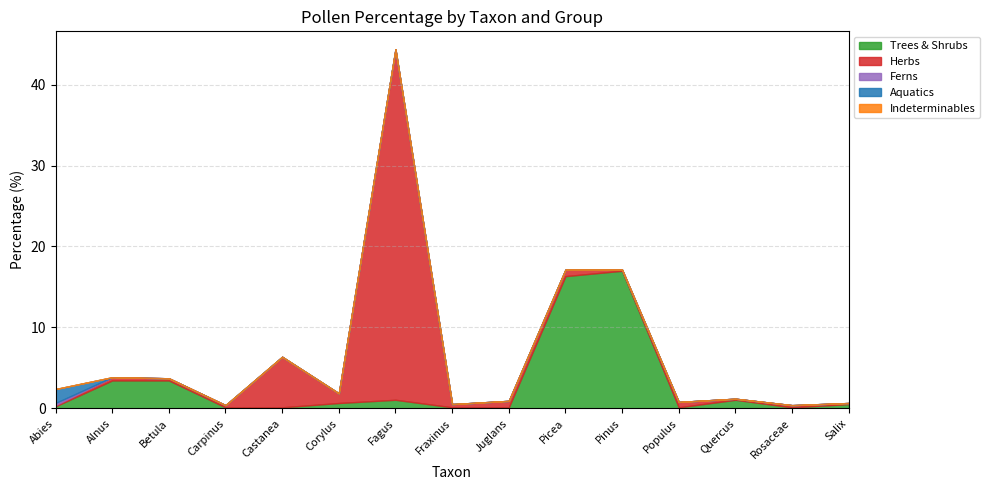

True or false: Indeterminables and Herbs cross at least once.

False